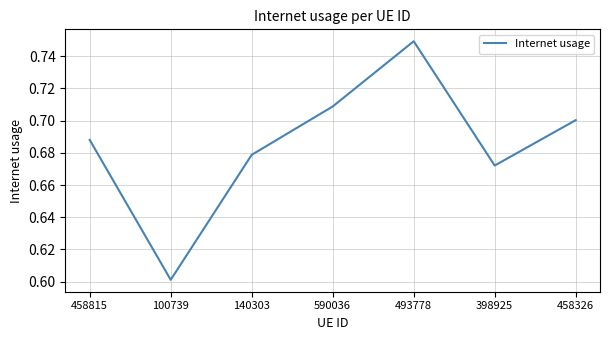

What is the minimum value shown in the chart?

0.6